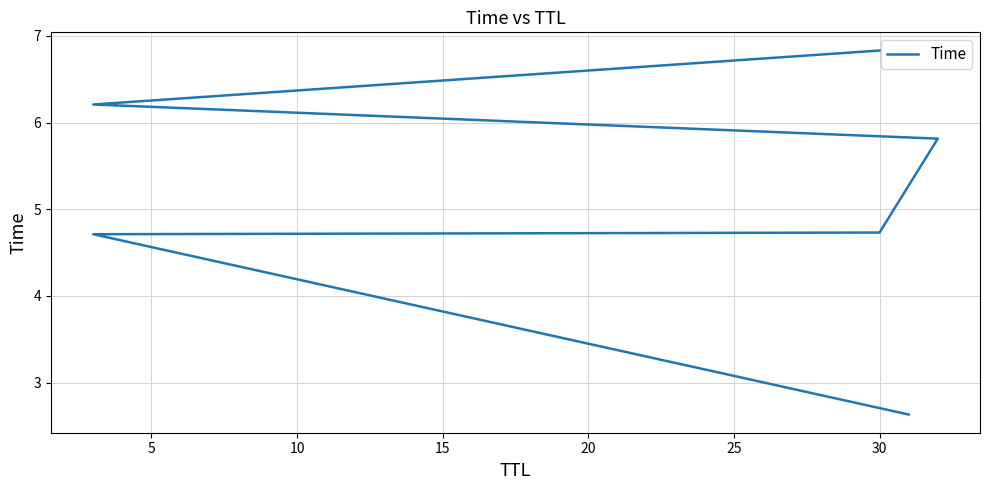

How many values are below 5?

3